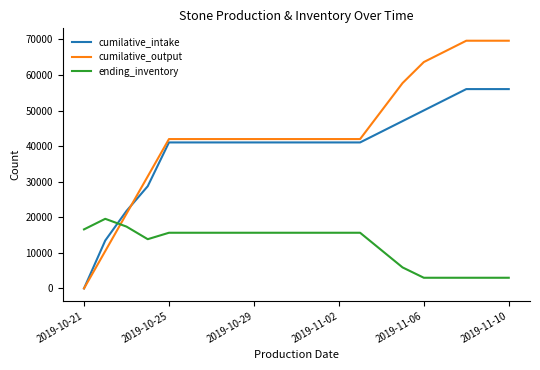

Which series has the largest total across all categories?

cumilative_output